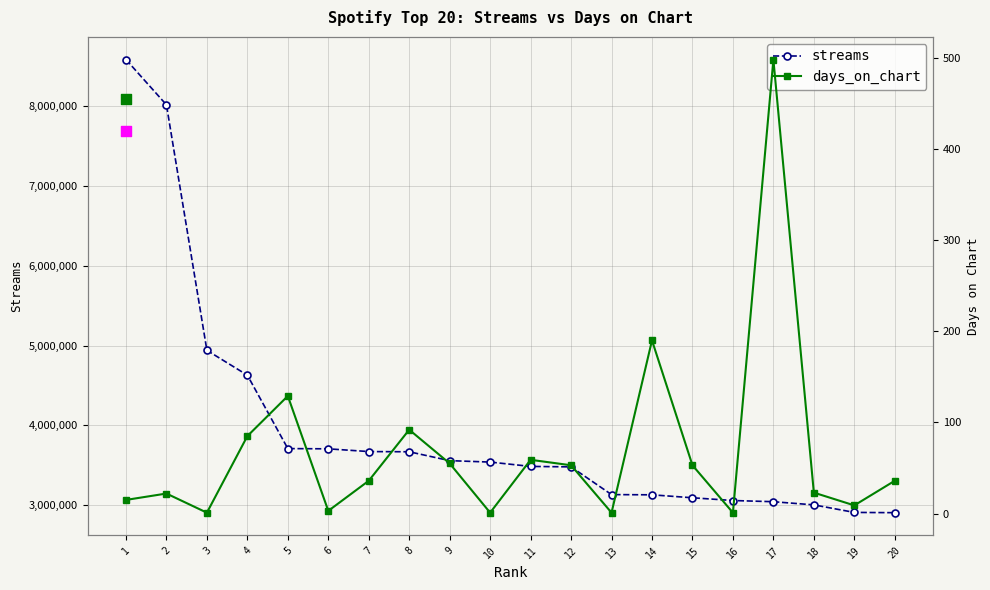

Is the value of days_on_chart at 13 greater than the value of streams at 16?

No